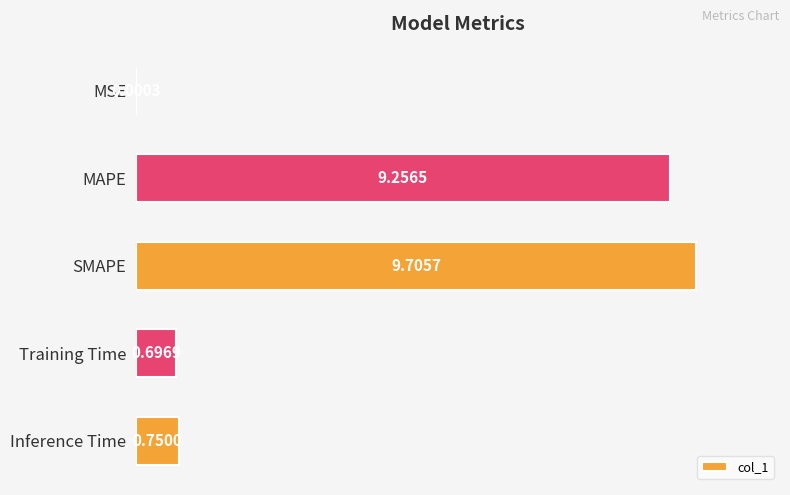

Between Inference Time and MAPE, which is larger?

MAPE